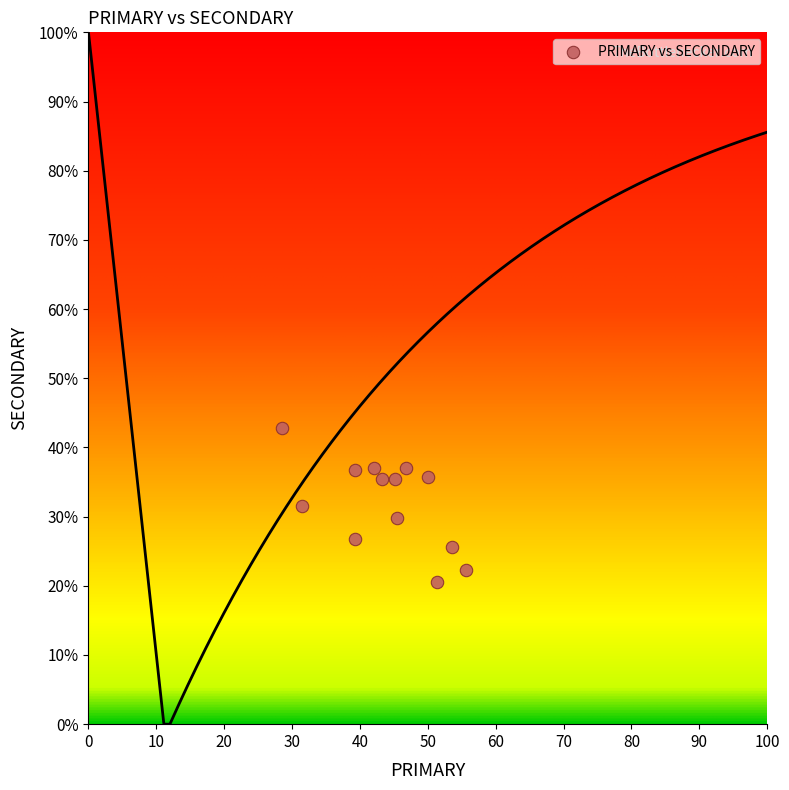

What is the range of X values (max minus min)?

27.0